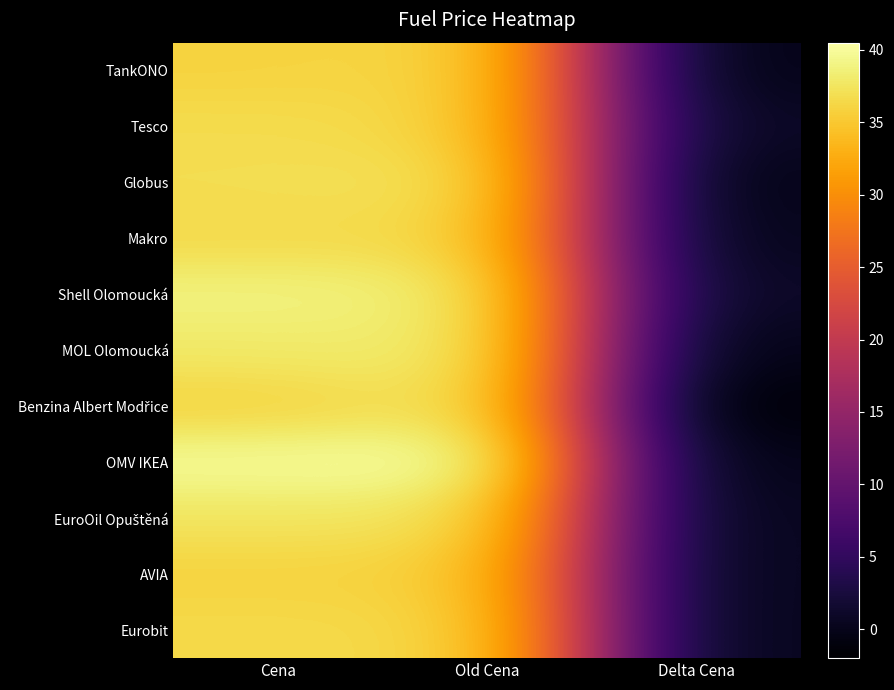

Rank the series at Old Cena from highest to lowest value.

OMV IKEA, MOL Olomoucká, Shell Olomoucká, Benzina Albert Modřice, EuroOil Opuštěná, Globus, Makro, Eurobit, TankONO, Tesco, AVIA